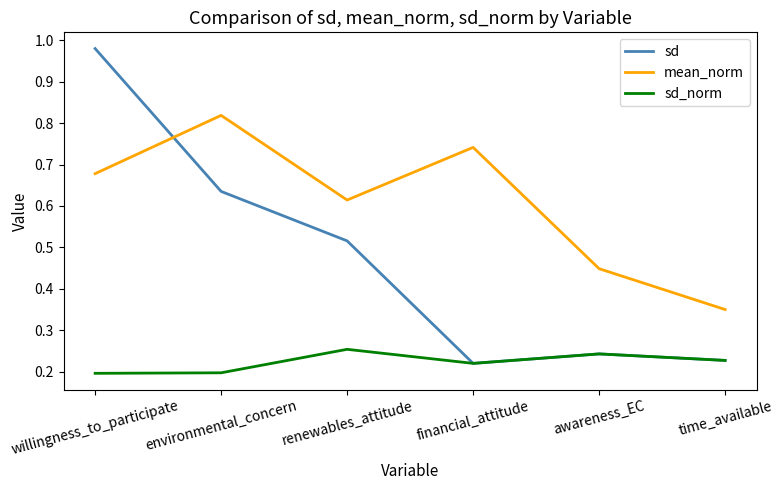

How many interior local valleys does the mean_norm series have?

1